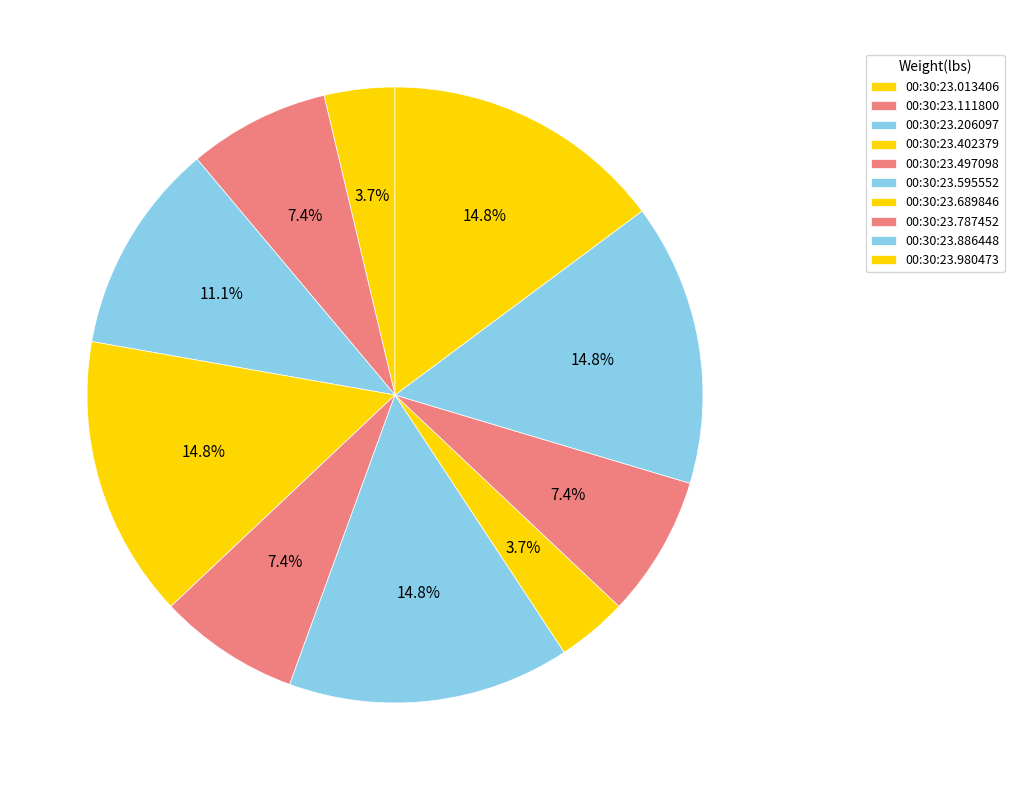

To the nearest percent, what is the average slice percentage?

10%